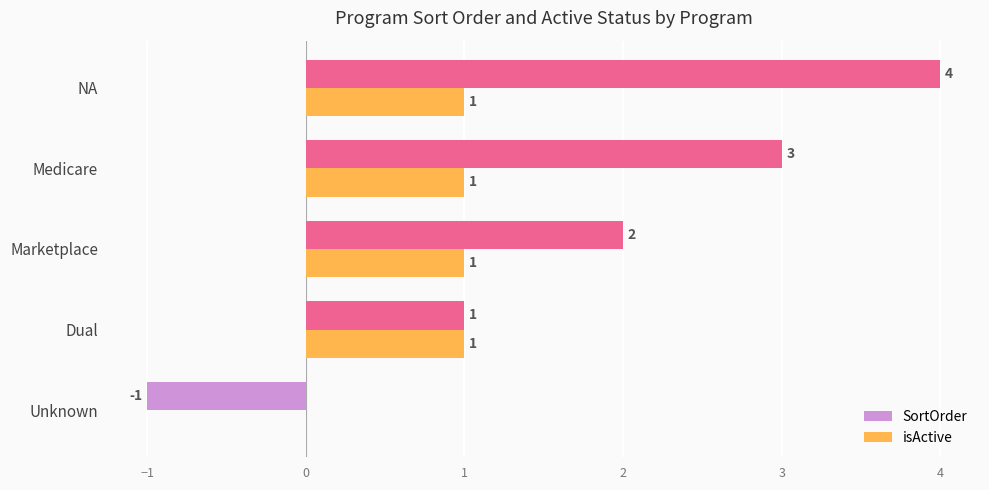

At which category is the sum across all series the highest?

NA